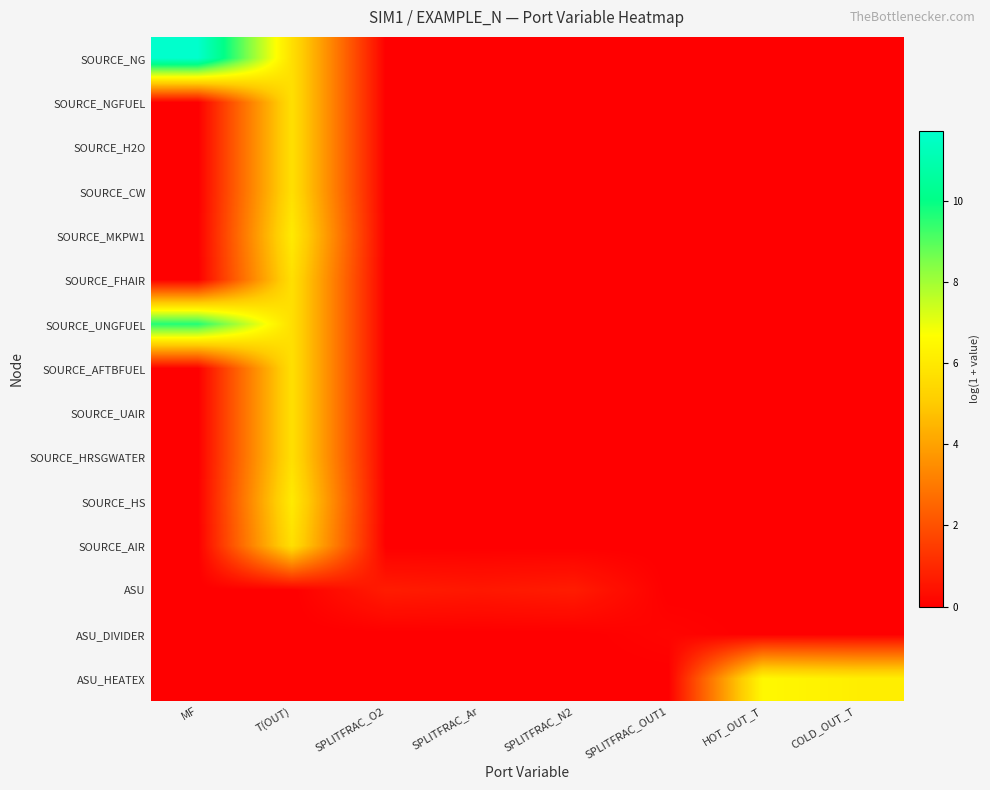

At which category does the chart reach its minimum across all series?

SPLITFRAC_O2